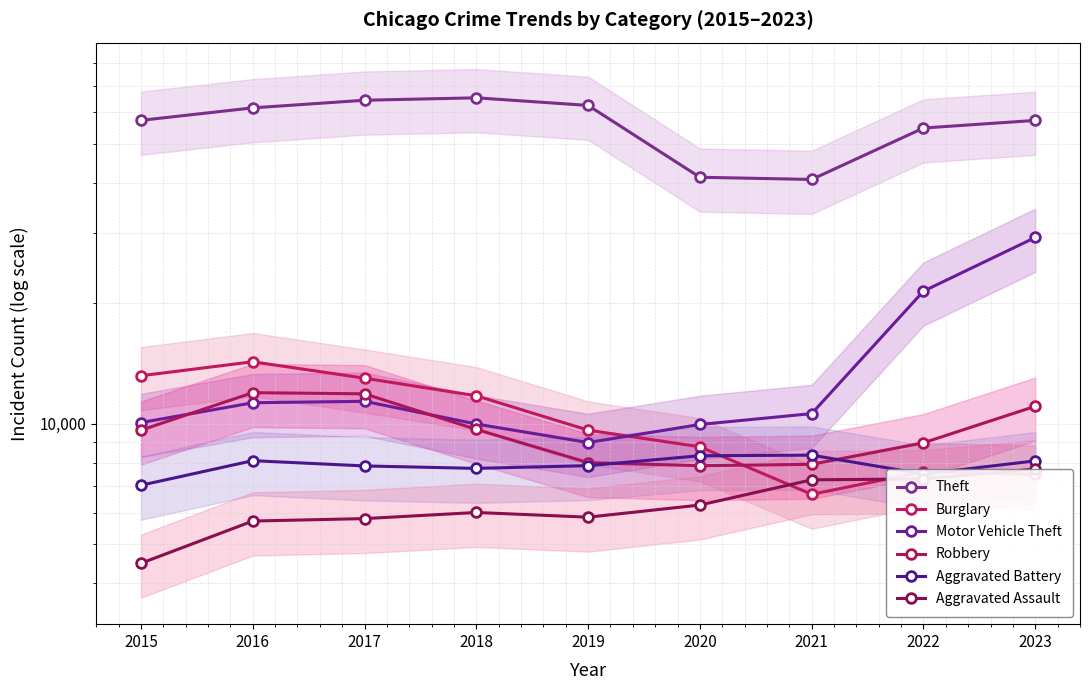

How many distinct data groups are displayed?

6